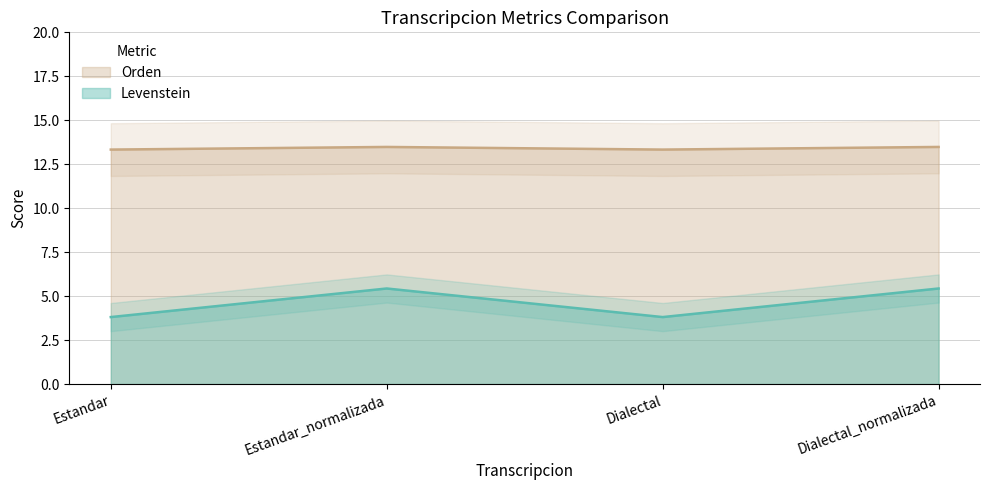

Which series changed the most between Estandar and Estandar_normalizada?

Levenstein